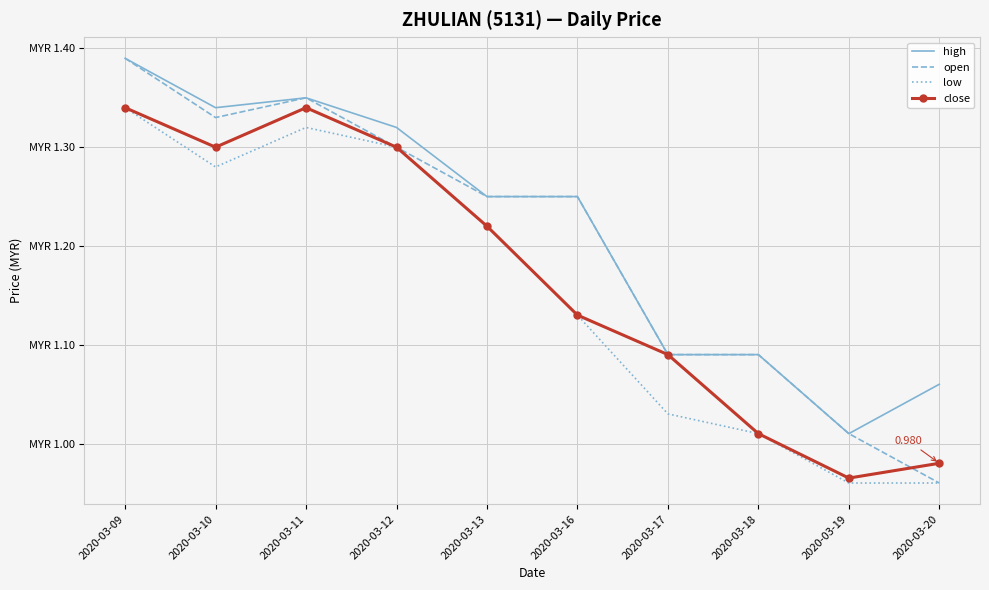

Reading left to right, list all the values displayed in this chart.

high: 2020-03-09=1.4	2020-03-10=1.3	2020-03-11=1.4	2020-03-12=1.3	2020-03-13=1.2	2020-03-16=1.2	2020-03-17=1.1	2020-03-18=1.1	2020-03-19=1.0	2020-03-20=1.1
open: 2020-03-09=1.4	2020-03-10=1.3	2020-03-11=1.4	2020-03-12=1.3	2020-03-13=1.2	2020-03-16=1.2	2020-03-17=1.1	2020-03-18=1.1	2020-03-19=1.0	2020-03-20=1.0
low: 2020-03-09=1.3	2020-03-10=1.3	2020-03-11=1.3	2020-03-12=1.3	2020-03-13=1.2	2020-03-16=1.1	2020-03-17=1.0	2020-03-18=1.0	2020-03-19=1.0	2020-03-20=1.0
close: 2020-03-09=1.3	2020-03-10=1.3	2020-03-11=1.3	2020-03-12=1.3	2020-03-13=1.2	2020-03-16=1.1	2020-03-17=1.1	2020-03-18=1.0	2020-03-19=1.0	2020-03-20=1.0